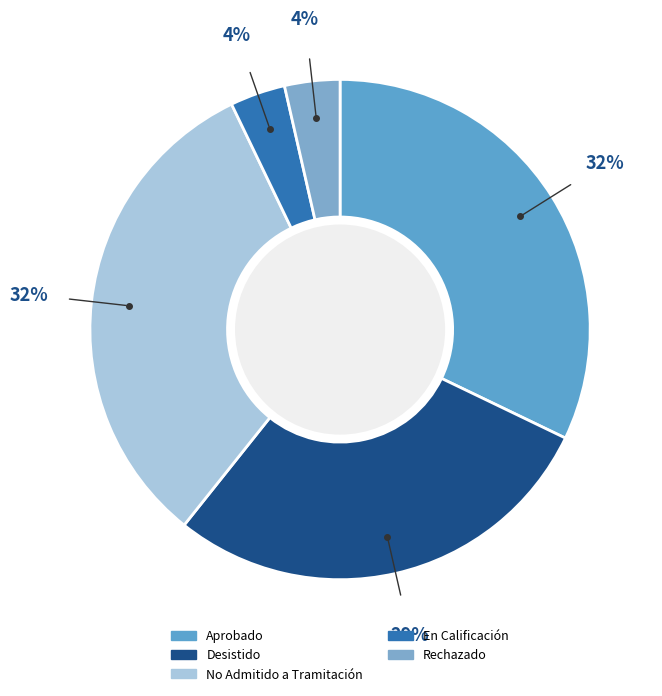

Count the number of slices in the pie.

5